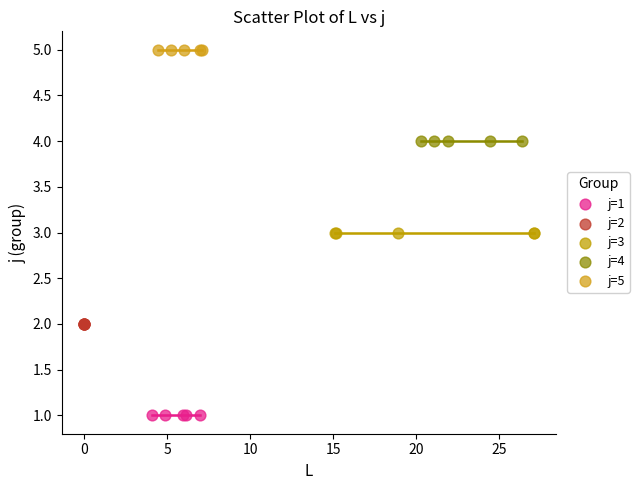

What are all the series names shown in the legend?

j=1, j=2, j=3, j=4, j=5